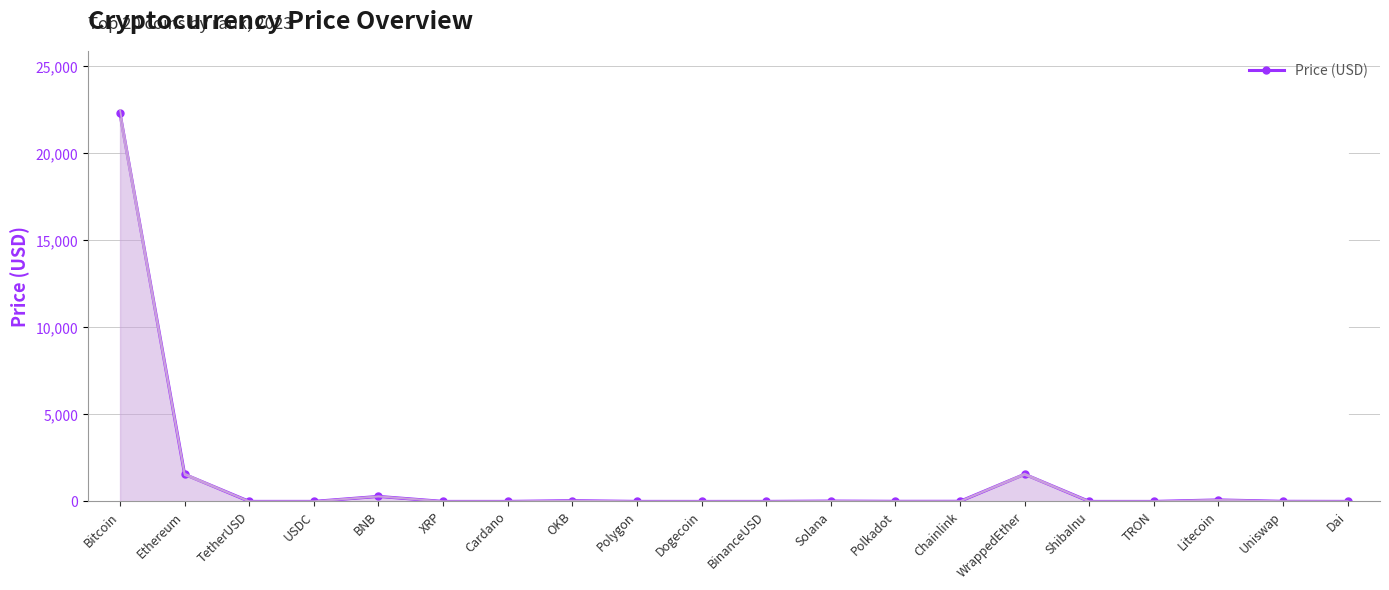

Count the number of data series in this chart.

1